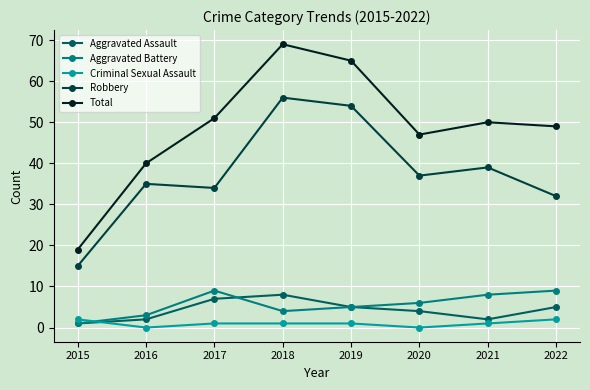

At which category does the chart reach its peak across all series?

2018